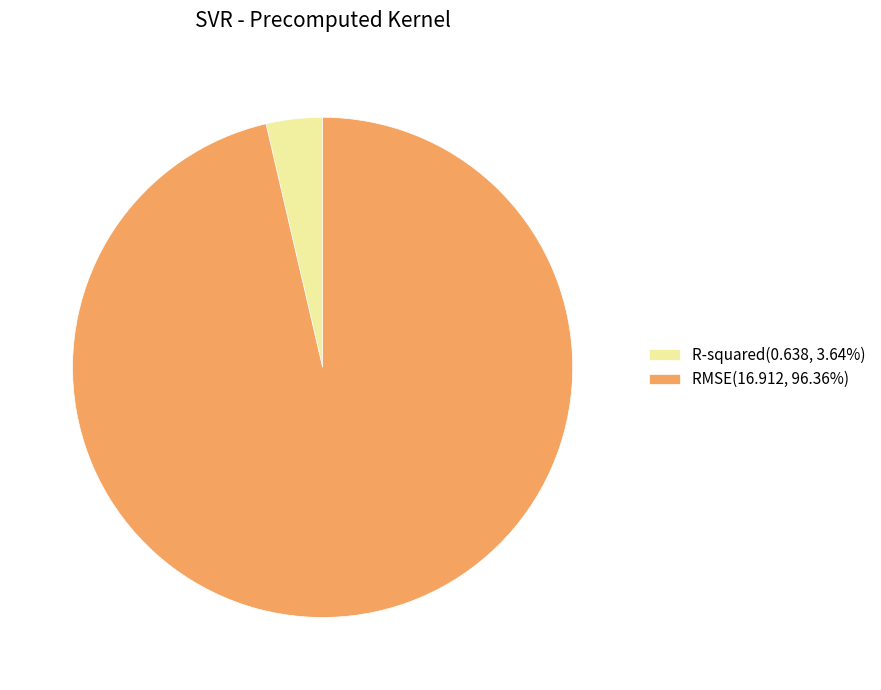

Do R-squared(0.638, 3.64%) and RMSE(16.912, 96.36%) together represent more than half of the pie?

Yes